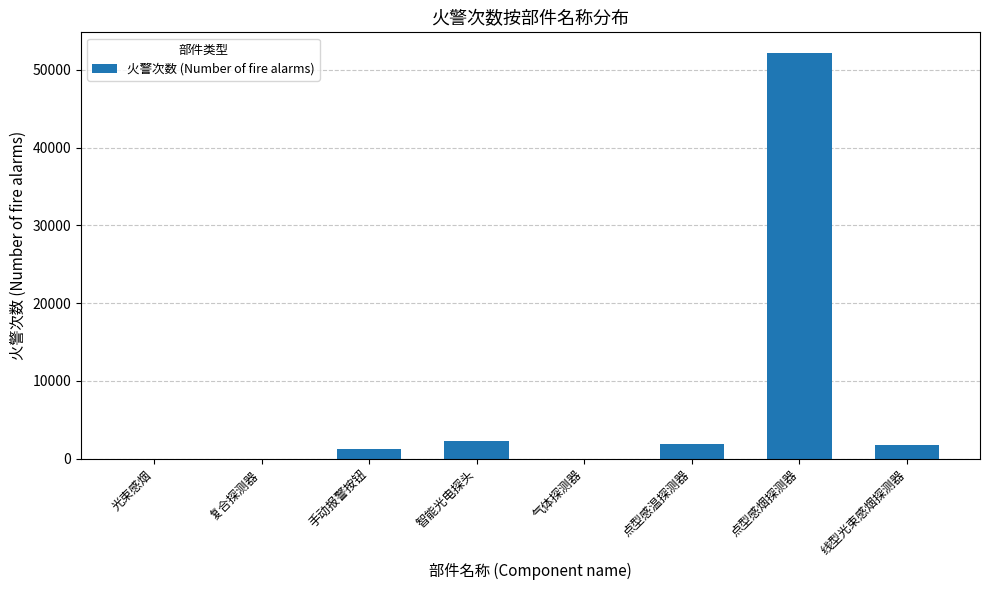

Is it true that the value at 光束感烟 is 7?

True